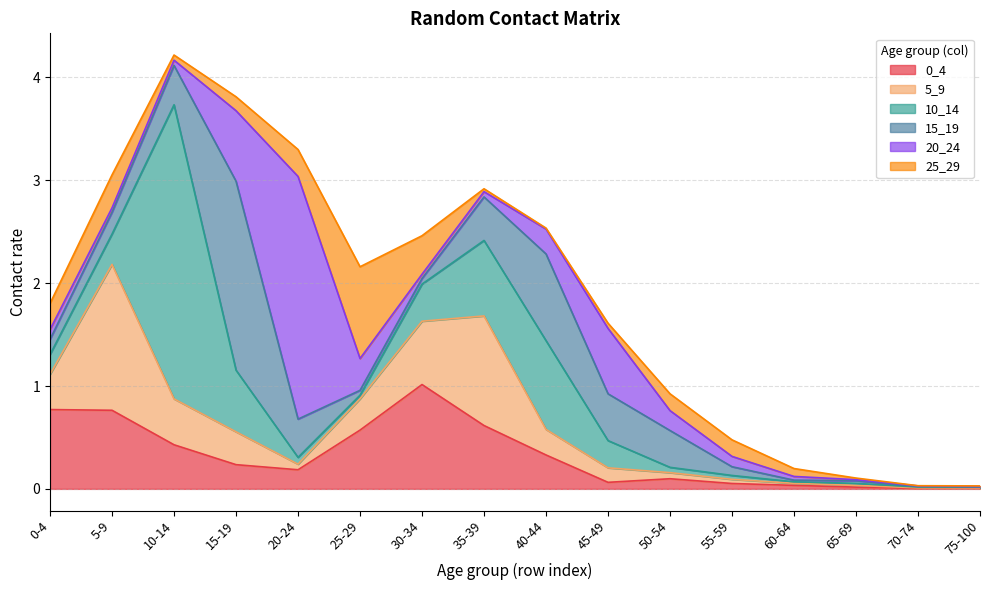

What are all the series names shown in the legend?

0_4, 5_9, 10_14, 15_19, 20_24, 25_29